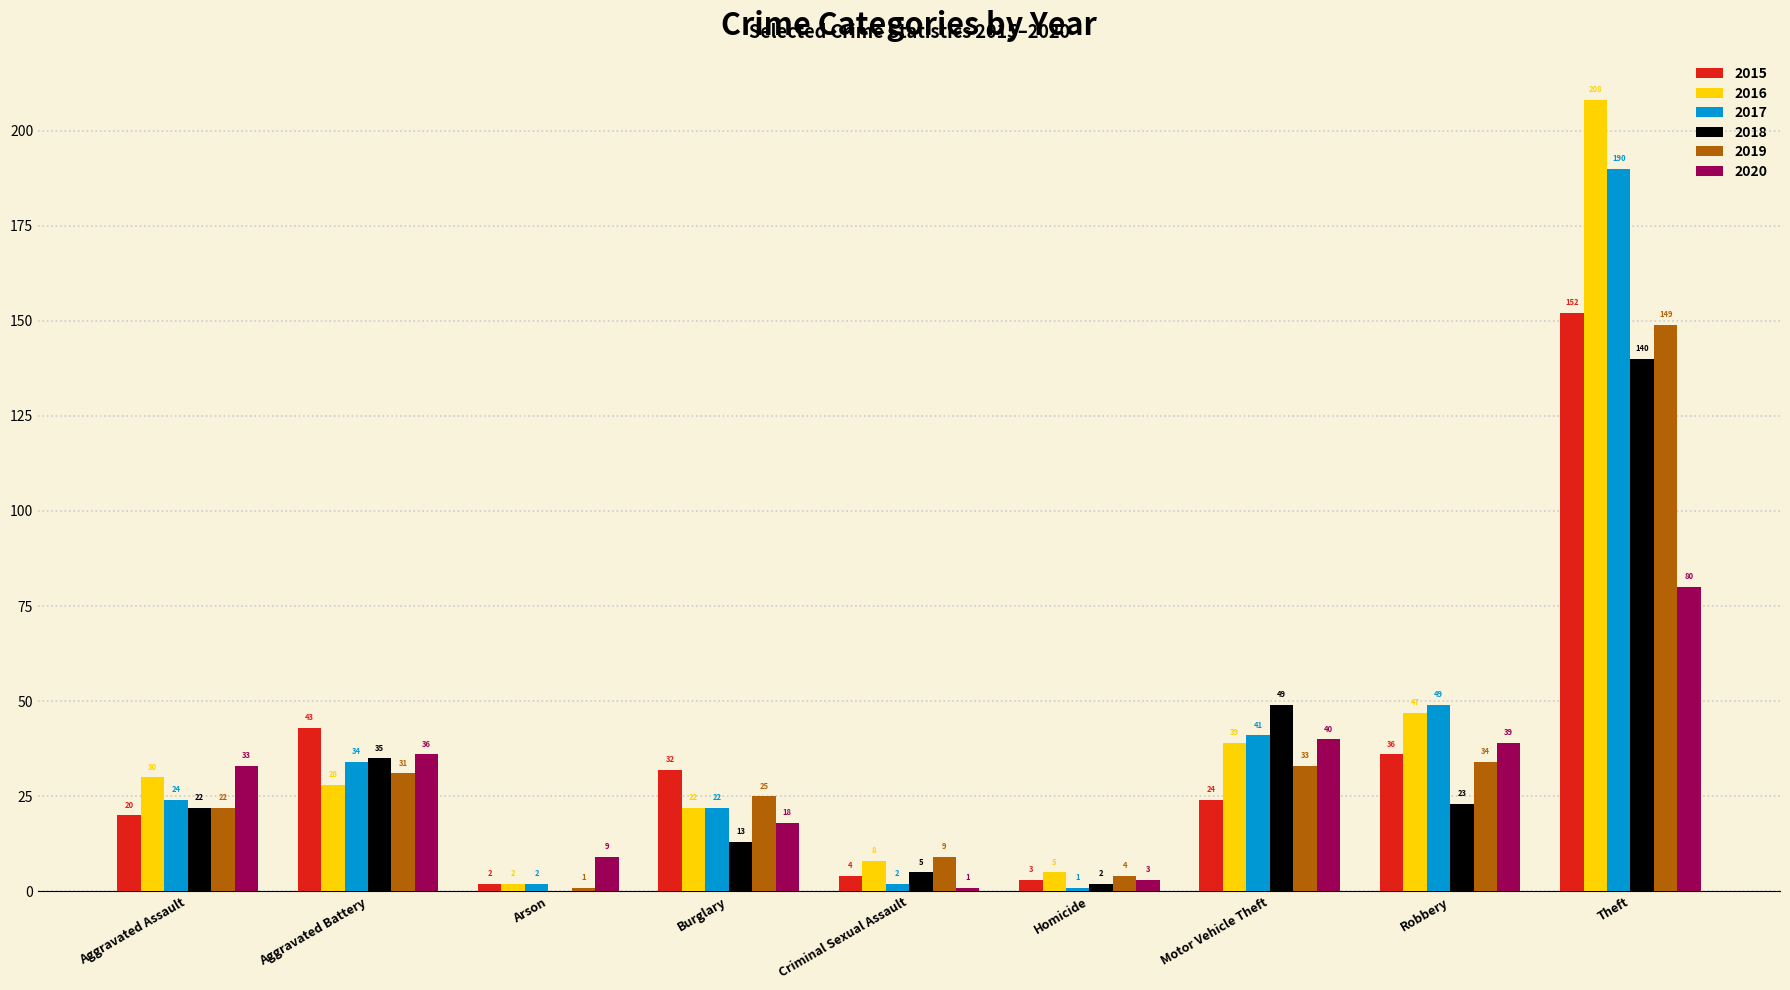

The 2020 series shows 54 at Motor Vehicle Theft. True or false?

False